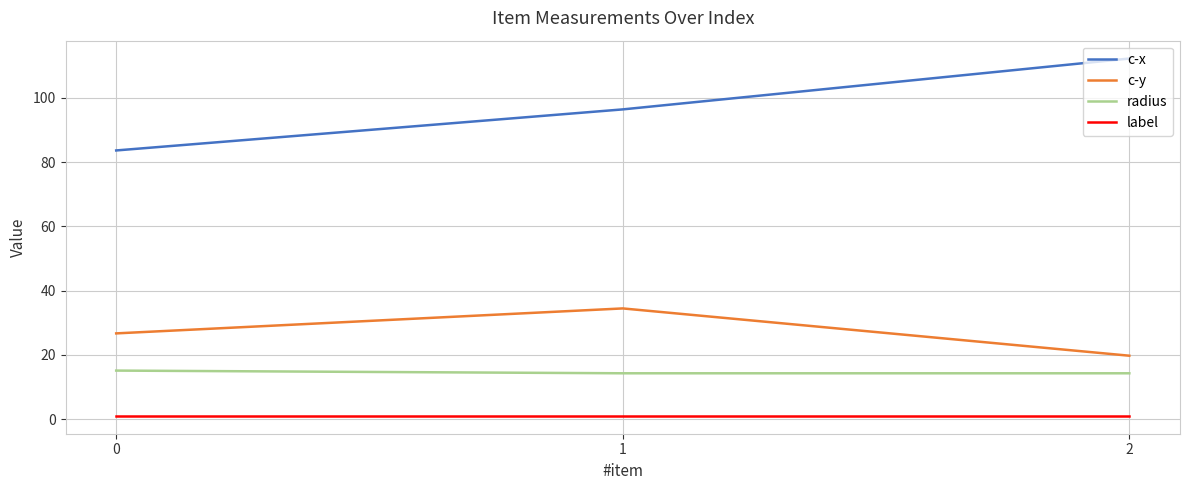

The value of c-y at 0 is 42.1. True or false?

False